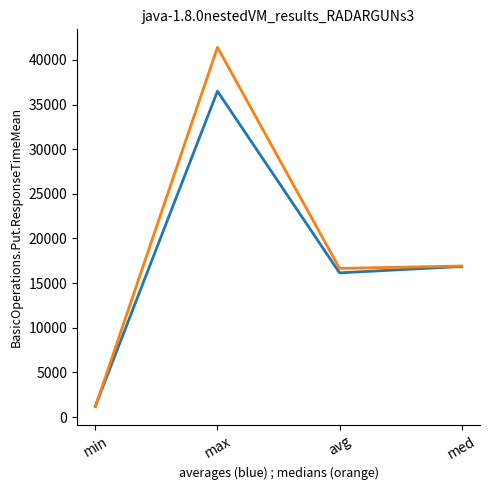

At which category is the sum across all series the highest?

max